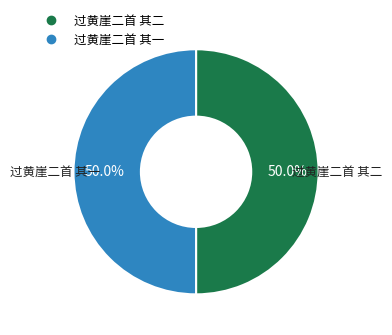

What percentage is NOT represented by 过黄崖二首 其一?

50.0%